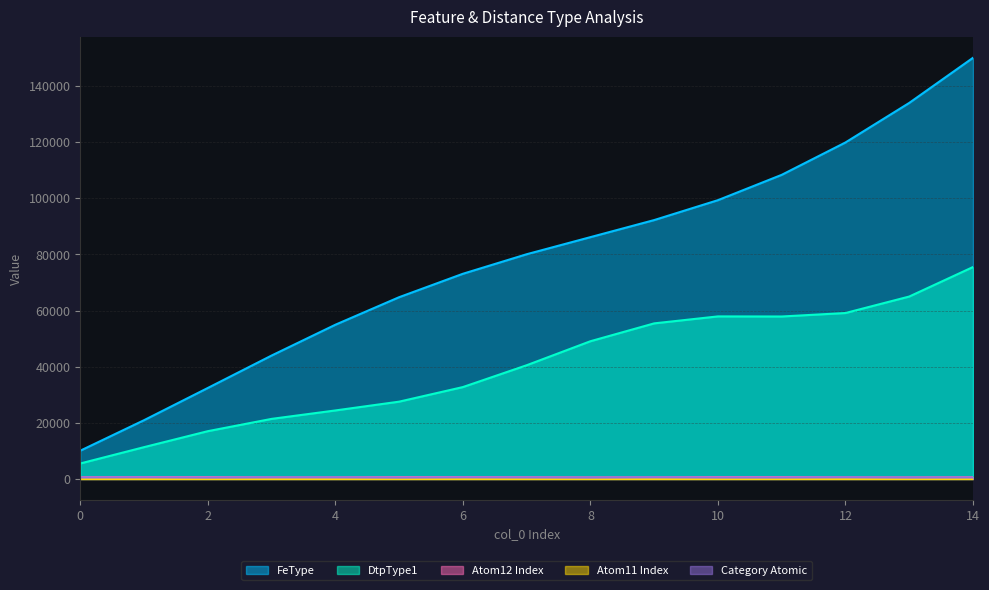

Which series has the widest spread of values?

FeType